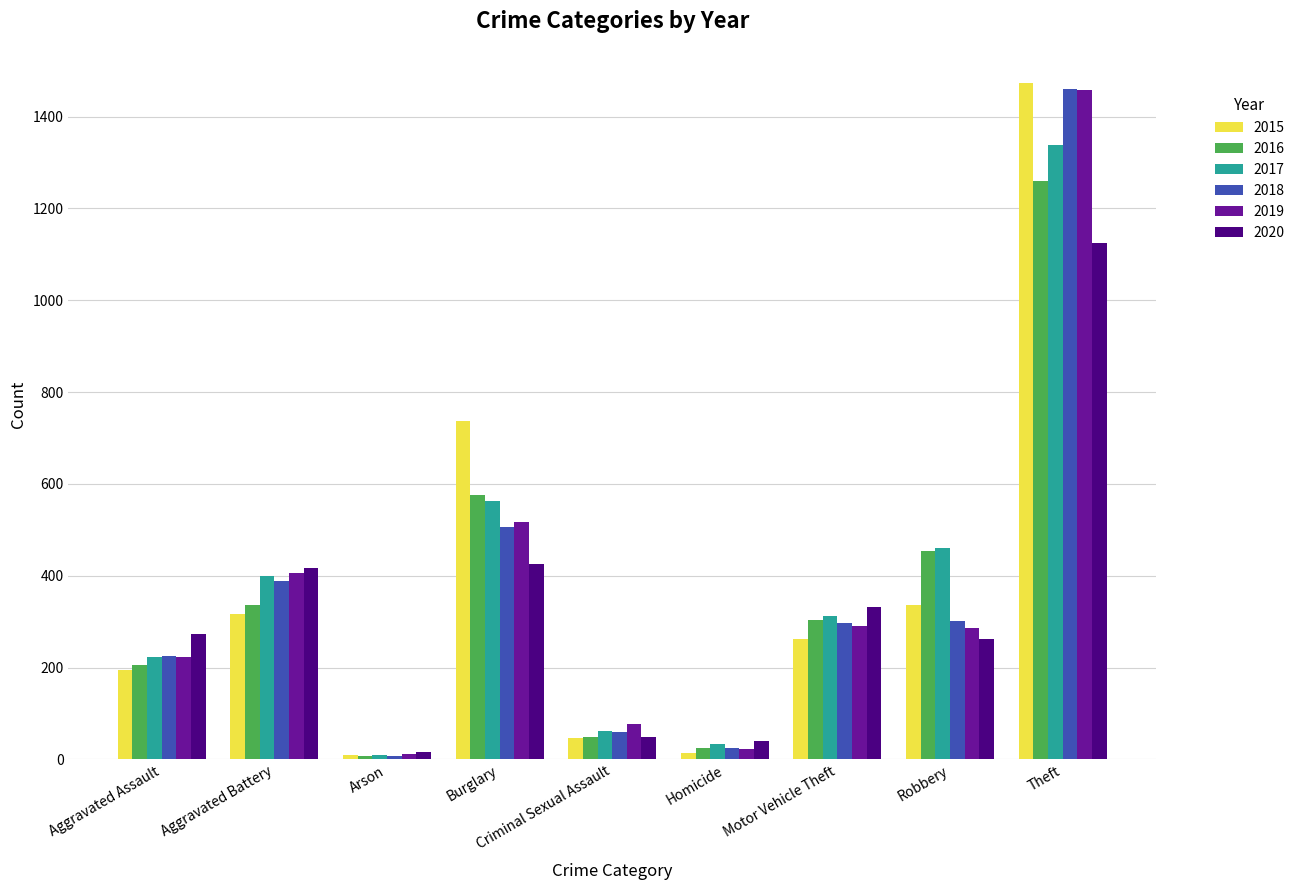

How many values in the 2015 series are below 263?

4